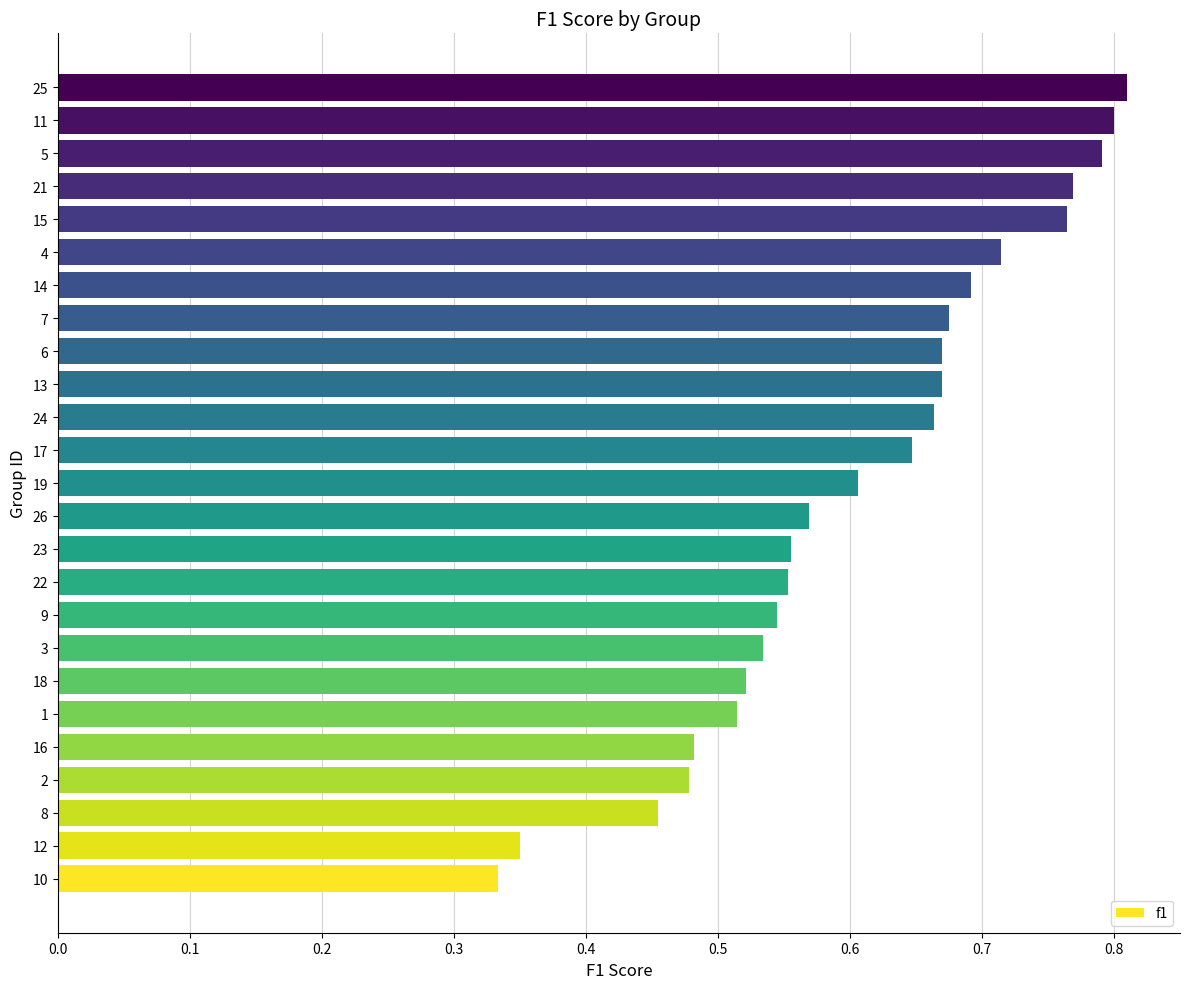

Is it true that the value at 17 is 0.6?

True